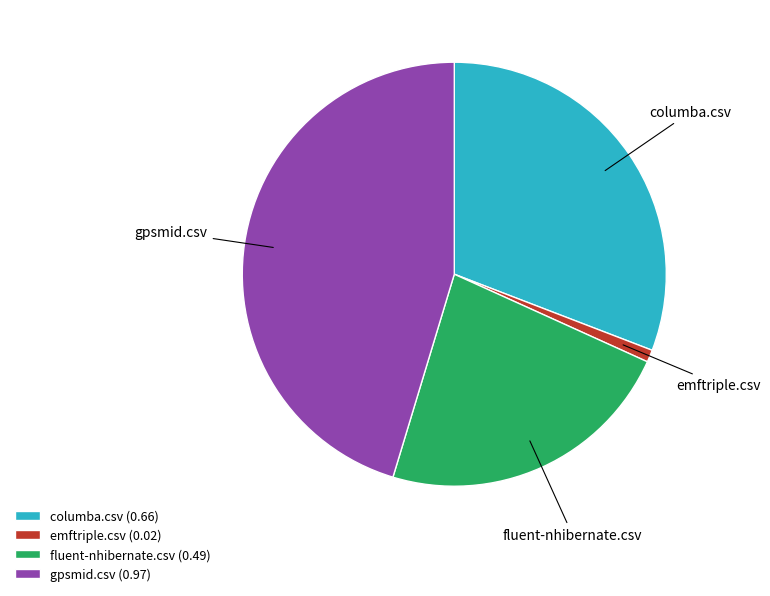

Which slice is the smallest?

emftriple.csv